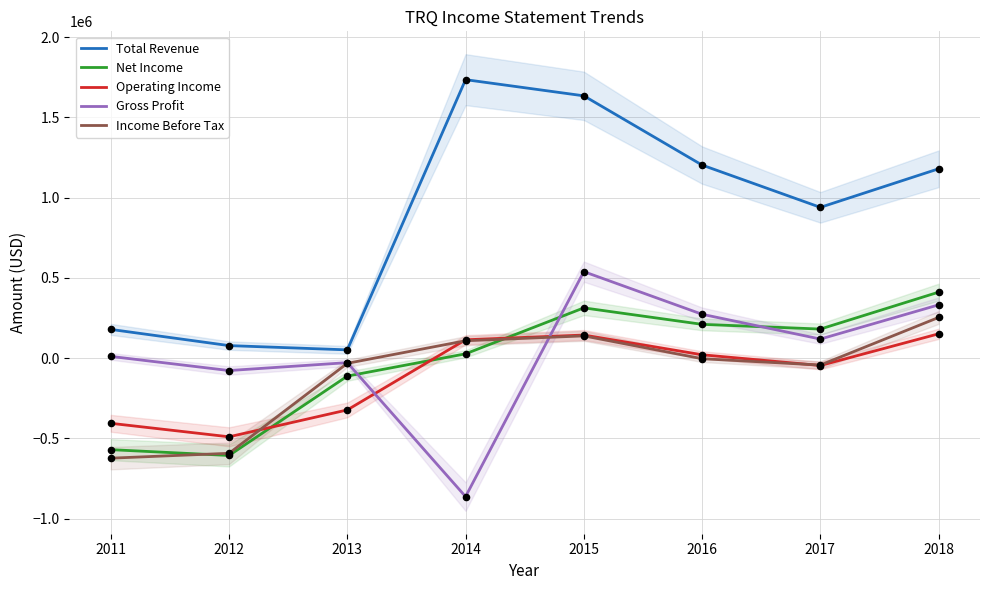

Which series has the widest spread of Y values?

Total Revenue